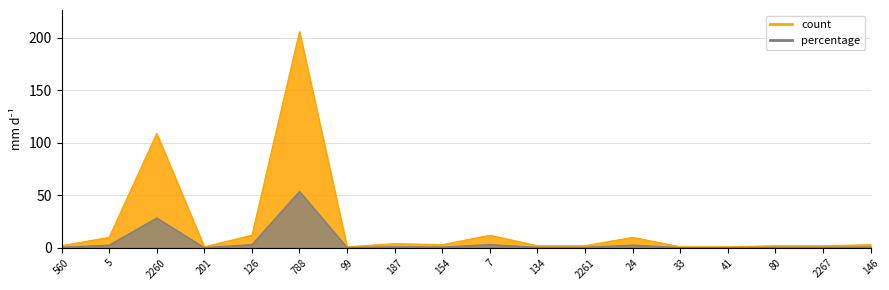

Where is percentage nearest to the value 27?

2260